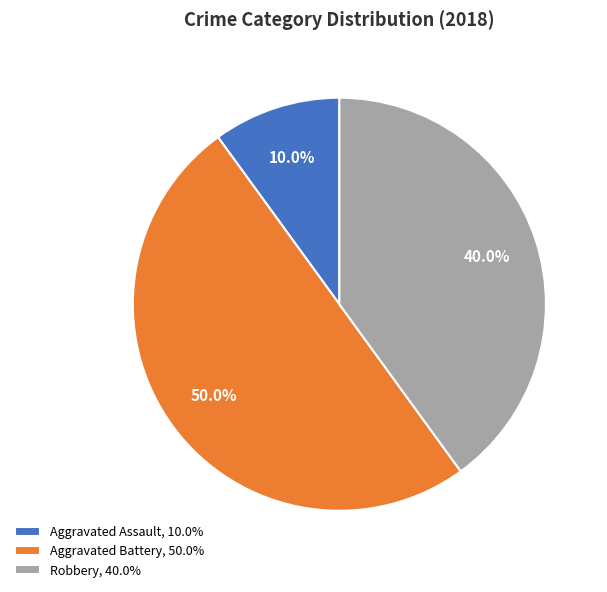

True or false: Aggravated Battery accounts for 50% of the total.

True